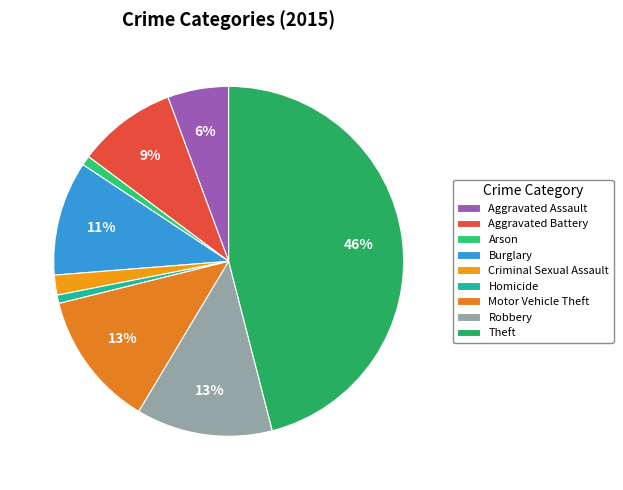

To the nearest percent, what is the combined percentage of Aggravated Battery and Theft?

55%